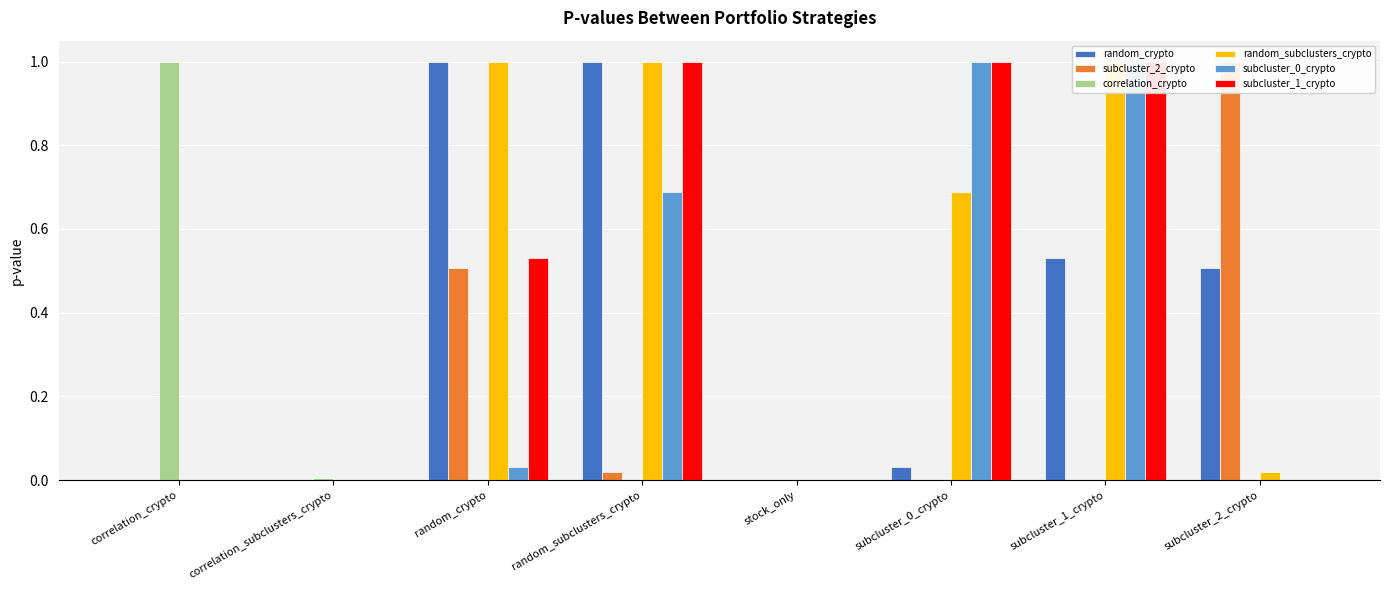

What is the label of the 8th bar from the left?

subcluster_2_crypto